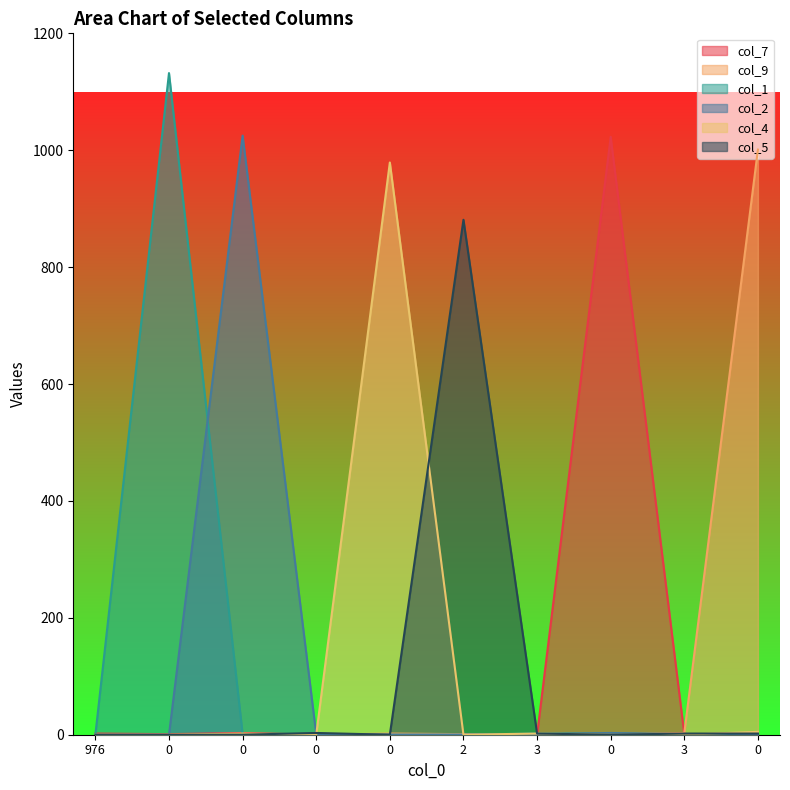

The value of col_1 at 3 is 1. True or false?

False